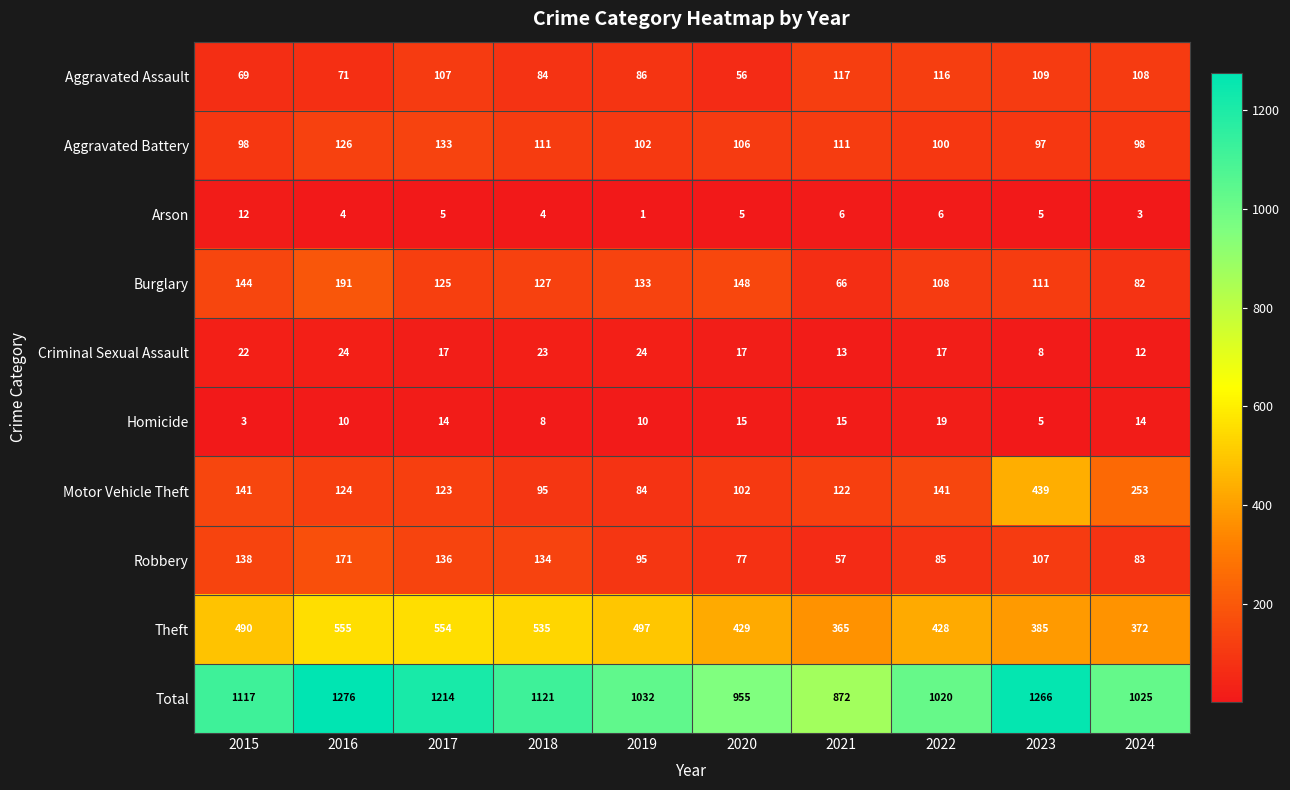

What is the maximum value shown in the chart?

1276